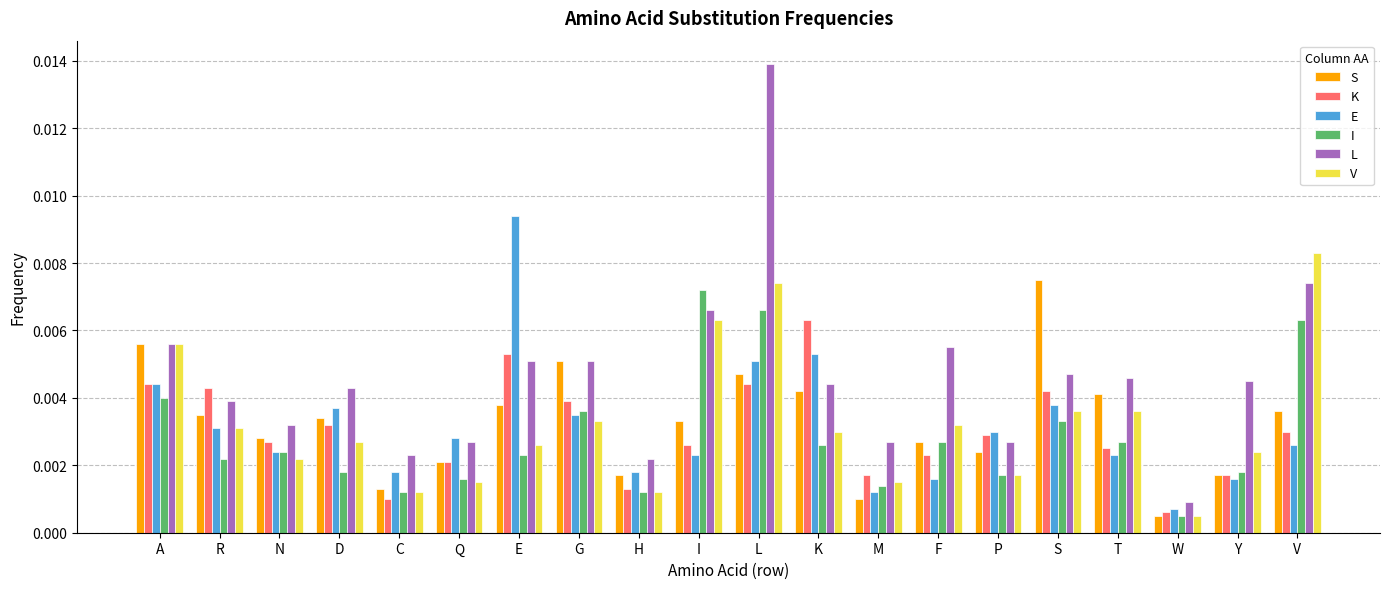

Where is S nearest to the value 0?

W